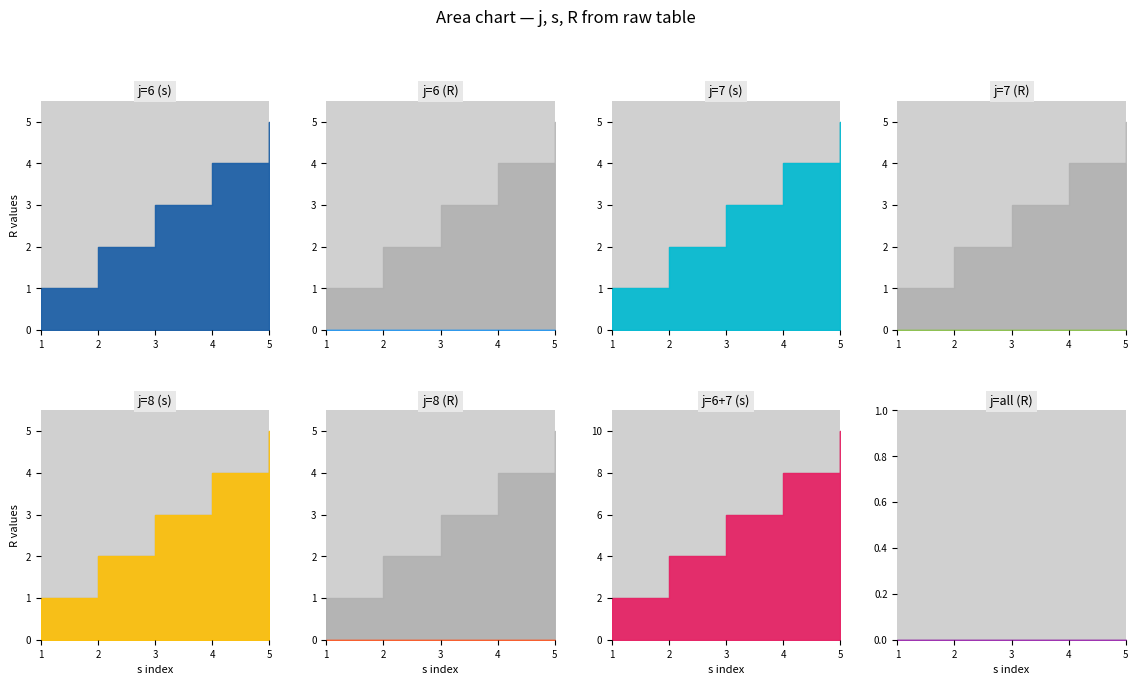

True or false: R_j8 has a value of 0 at 2.

True